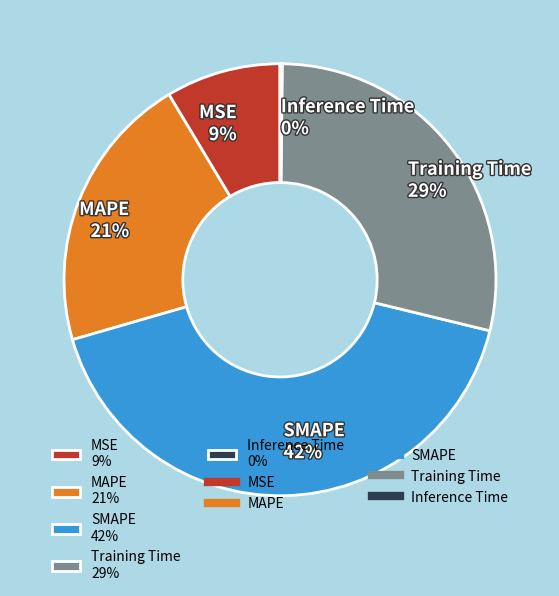

Is there any slice that represents more than half of the pie?

No